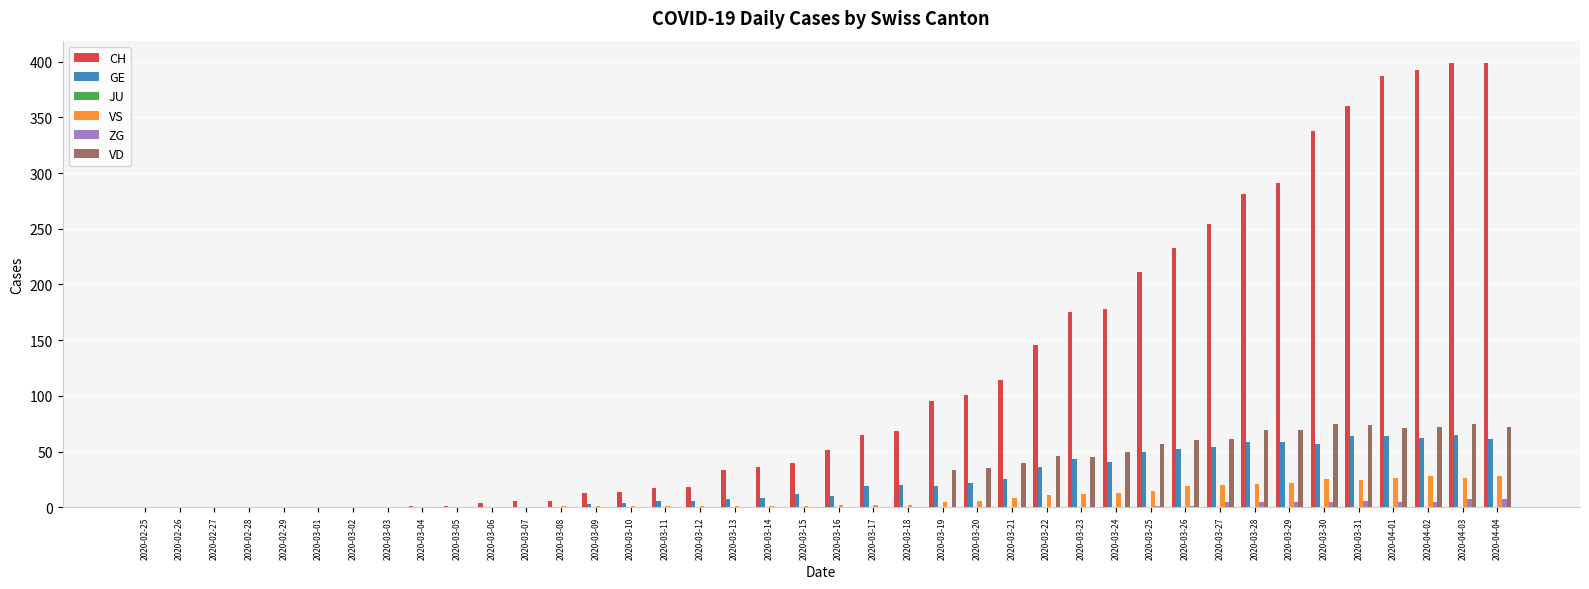

True or false: CH has a value of 146 at 2020-03-22.

True